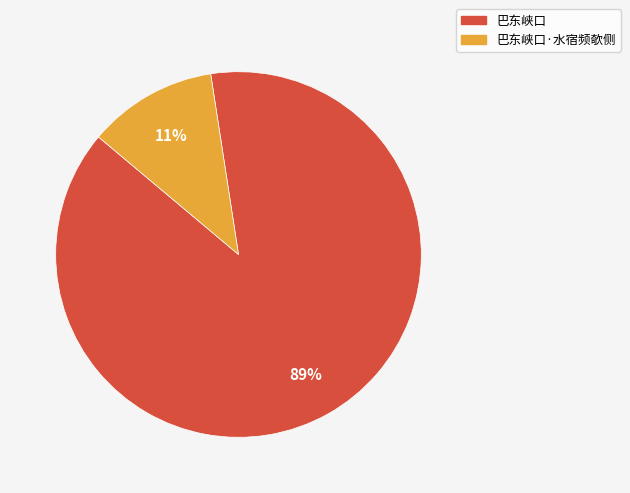

How many slices are in this pie chart?

2